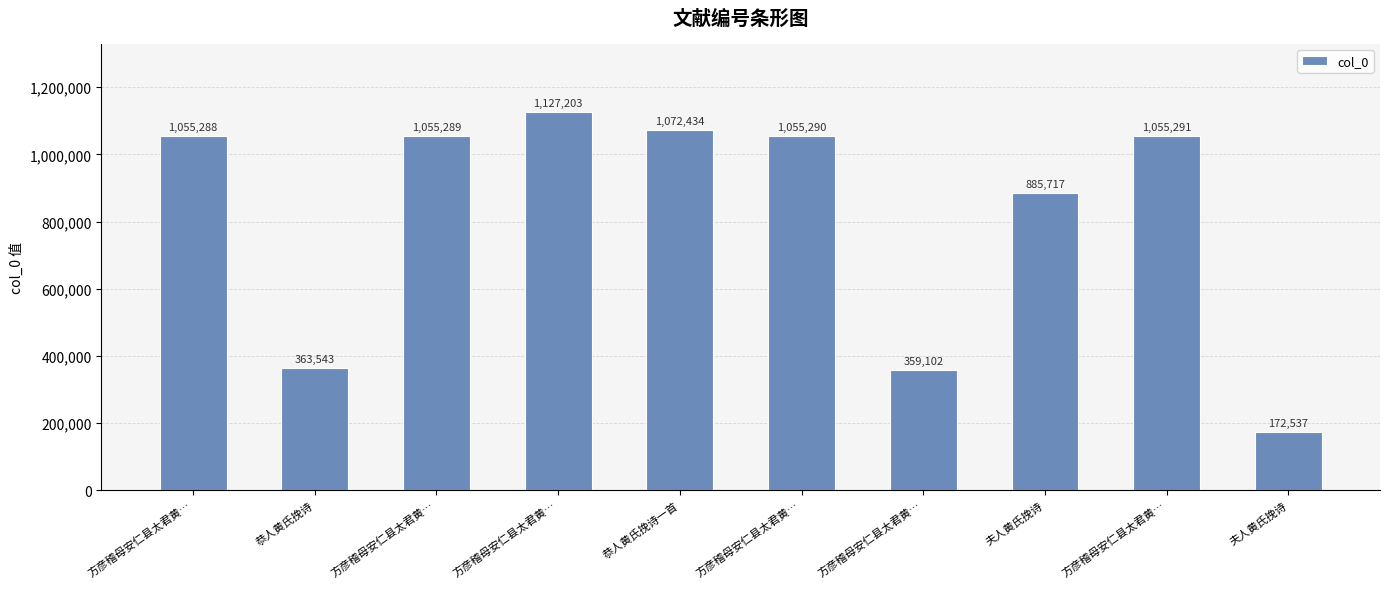

What is the label of the 3rd bar from the right?

夫人黄氏挽诗